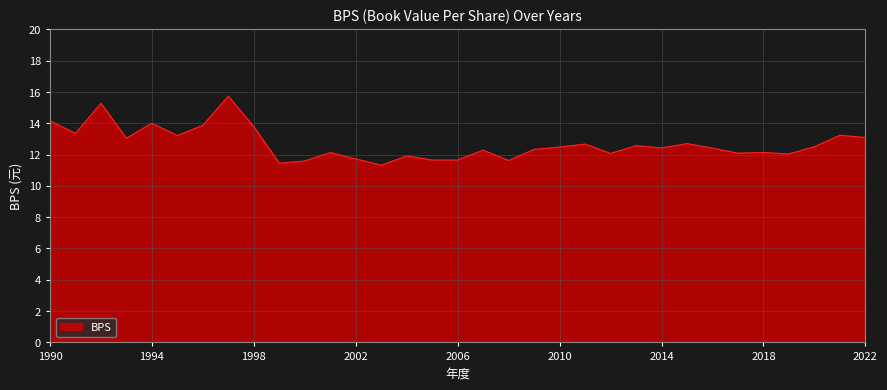

What is the average value?

12.7